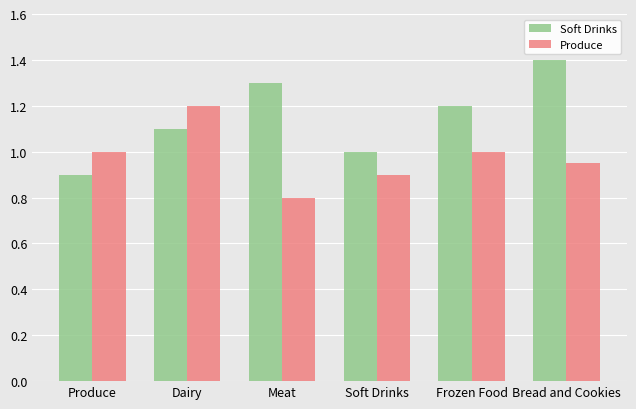

Which category has the highest value in the Soft Drinks series?

Bread and Cookies